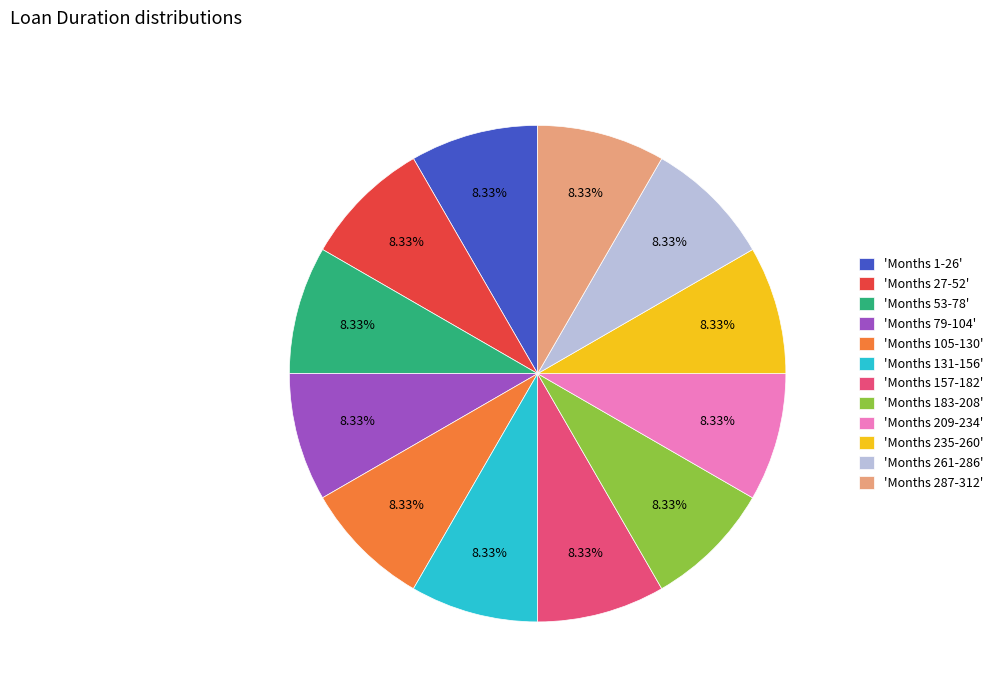

Is there any slice that represents more than half of the pie?

No